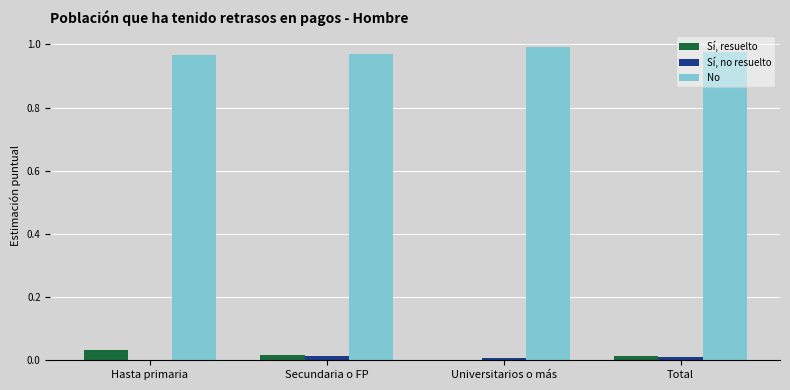

Is it true that No equals 1.6 at Universitarios o más?

False